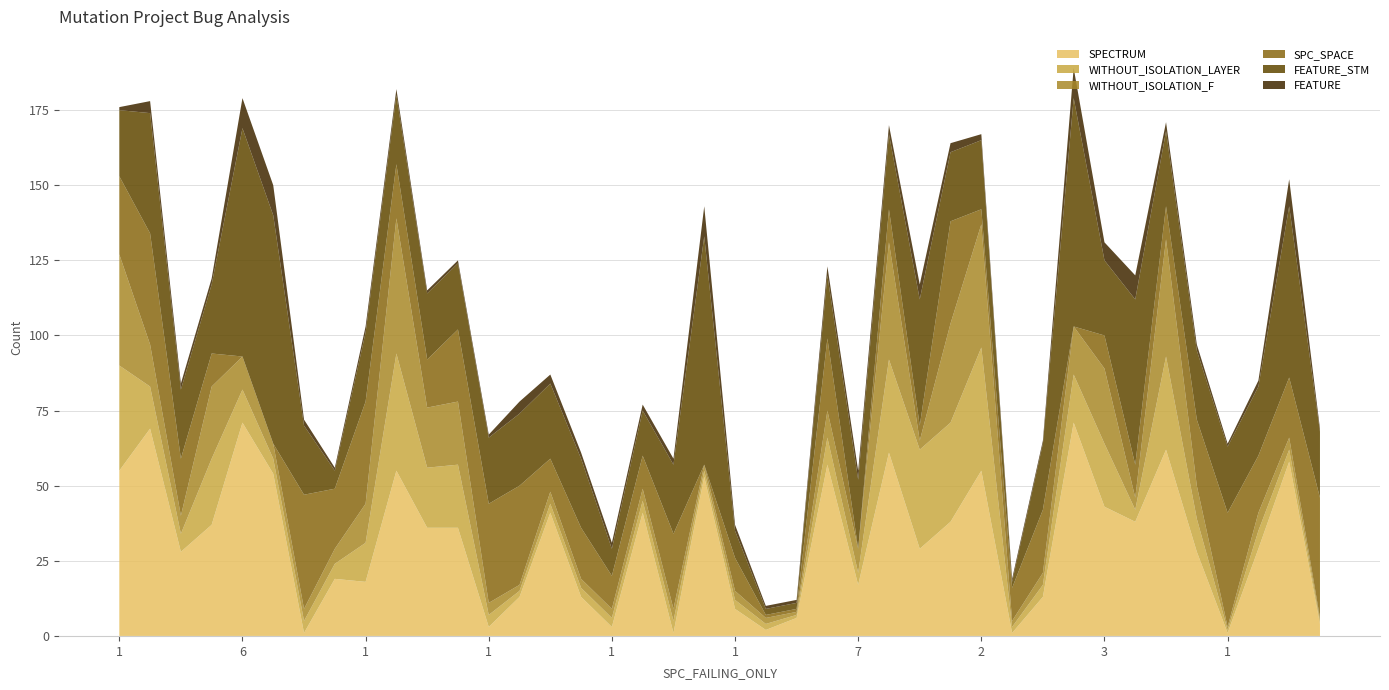

Reading left to right, list all the values displayed in this chart.

SPECTRUM: 55	69	28	37	71	54	1	19	18	55	36	36	3	13	41	13	3	41	1	53	9	2	6	57	17	61	29	38	55	1	13	71	43	38	62	28	1	29	58	4
WITHOUT_ISOLATION_LAYER: 35	14	6	22	11	5	4	5	13	39	20	21	4	2	3	3	3	4	4	2	3	2	1	9	4	31	33	33	41	2	4	16	21	4	31	11	1	6	4	1
WITHOUT_ISOLATION_F: 37	14	6	24	11	5	4	5	13	45	20	21	4	2	4	3	3	4	4	2	3	2	1	9	8	39	3	33	41	2	4	16	25	4	39	11	1	6	4	1
SPC_SPACE: 26	37	19	11	0	0	38	20	34	18	16	24	33	33	11	17	11	11	25	0	11	1	1	24	0	11	5	34	5	11	21	0	11	11	11	22	38	19	20	40
FEATURE_STM: 22	40	23	23	76	76	23	6	23	23	22	22	22	24	25	23	9	15	23	76	9	2	2	21	23	25	42	23	23	2	22	76	25	55	25	23	22	23	57	22
FEATURE: 1	4	2	2	10	10	2	1	2	2	1	1	1	4	3	2	2	2	2	10	2	1	1	3	3	3	5	3	2	1	1	10	6	8	3	2	1	2	9	1